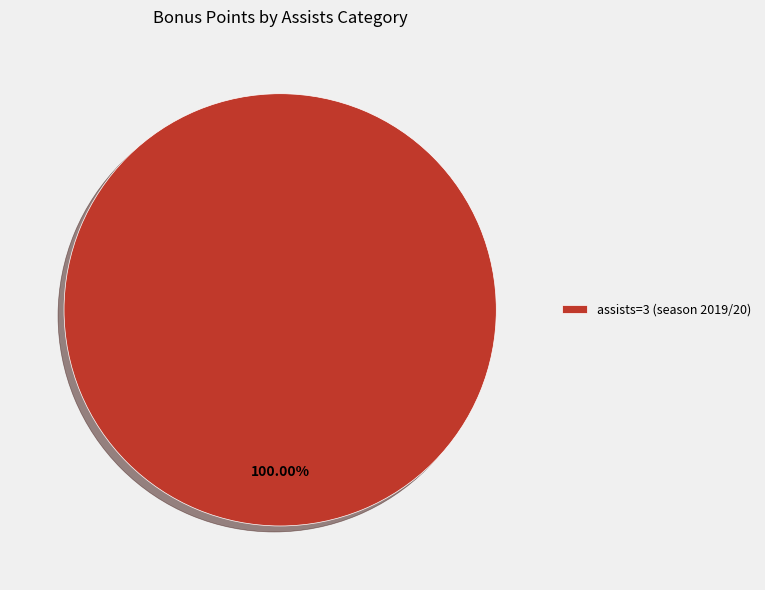

Which slice represents more than half of the pie?

assists=3 (season 2019/20)